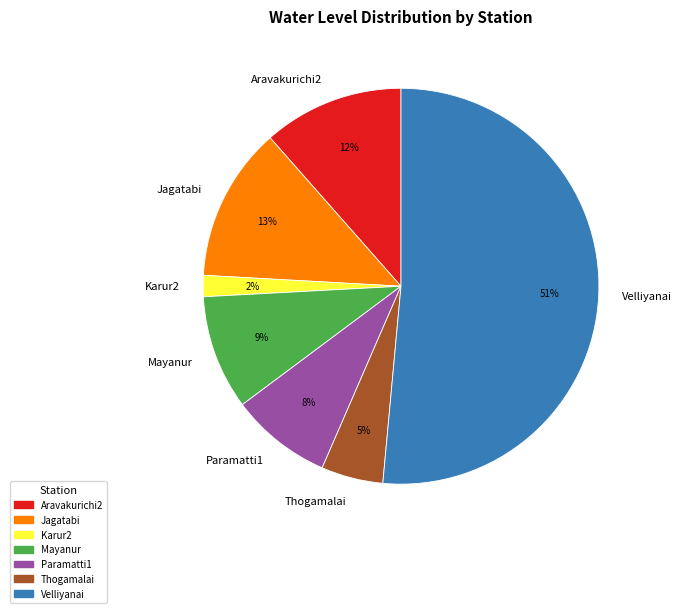

What percentage is the Karur2 slice, to the nearest percent?

2%